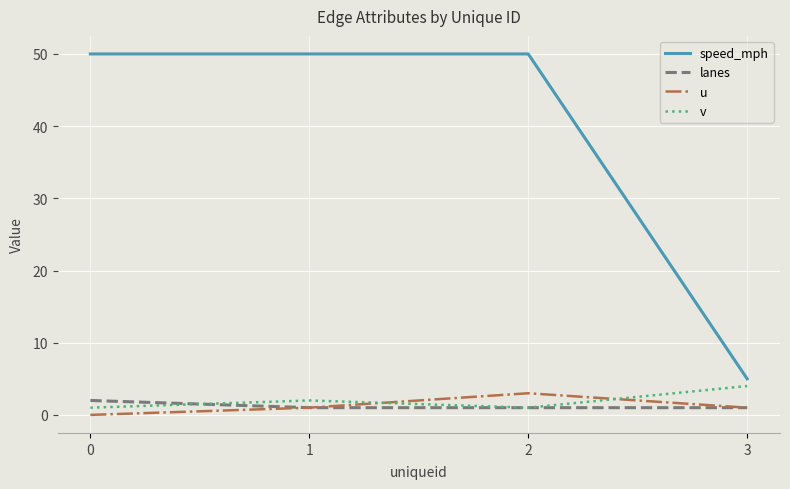

The speed_mph series shows 8 at 3. True or false?

False